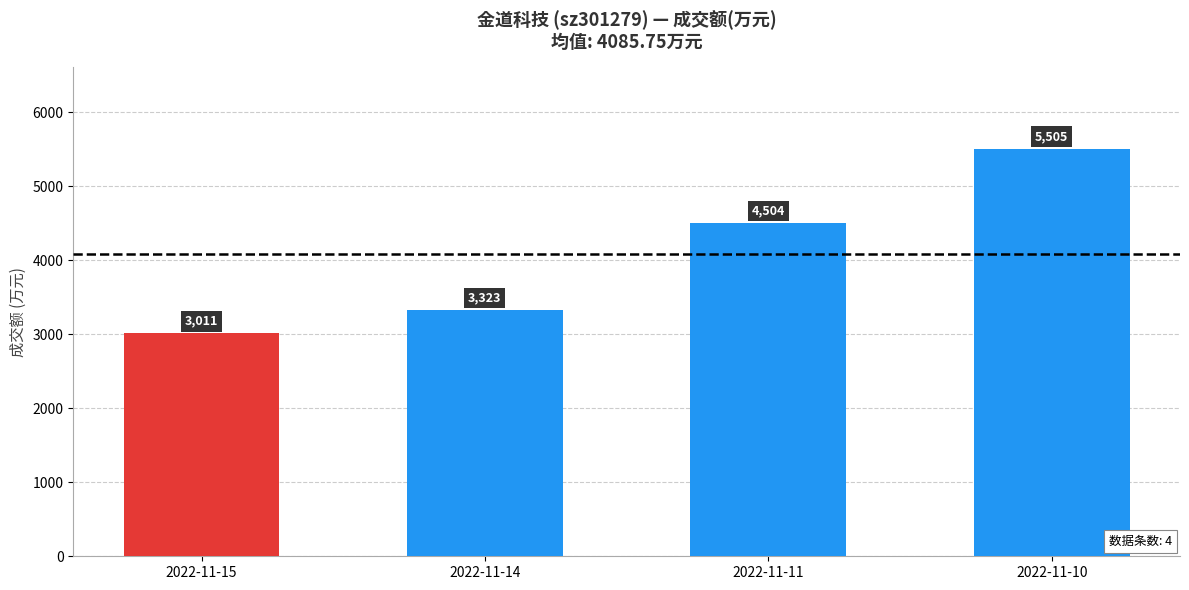

How many bars are there in total?

4